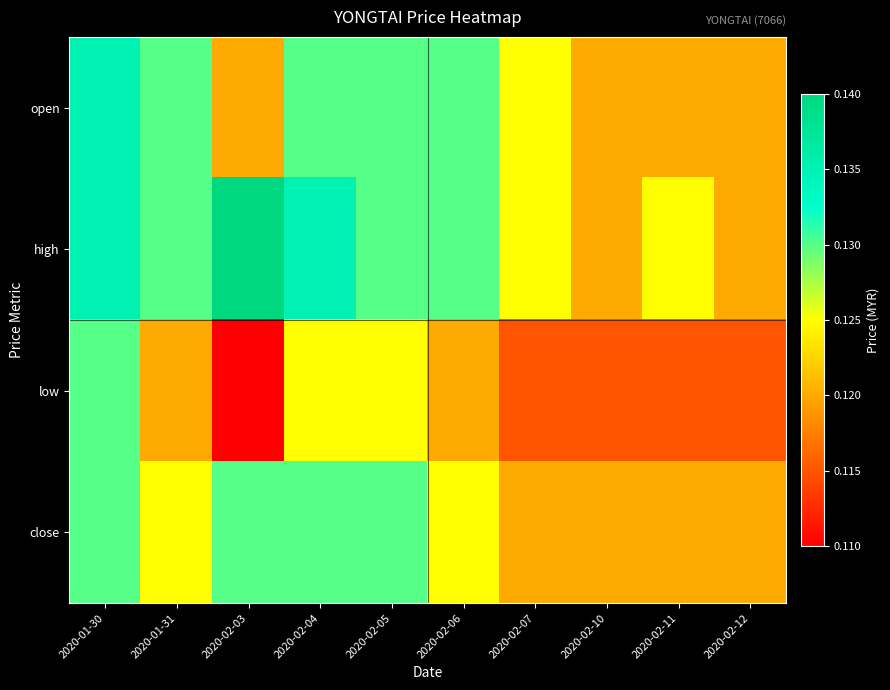

At how many categories does at least one series exceed 0?

10